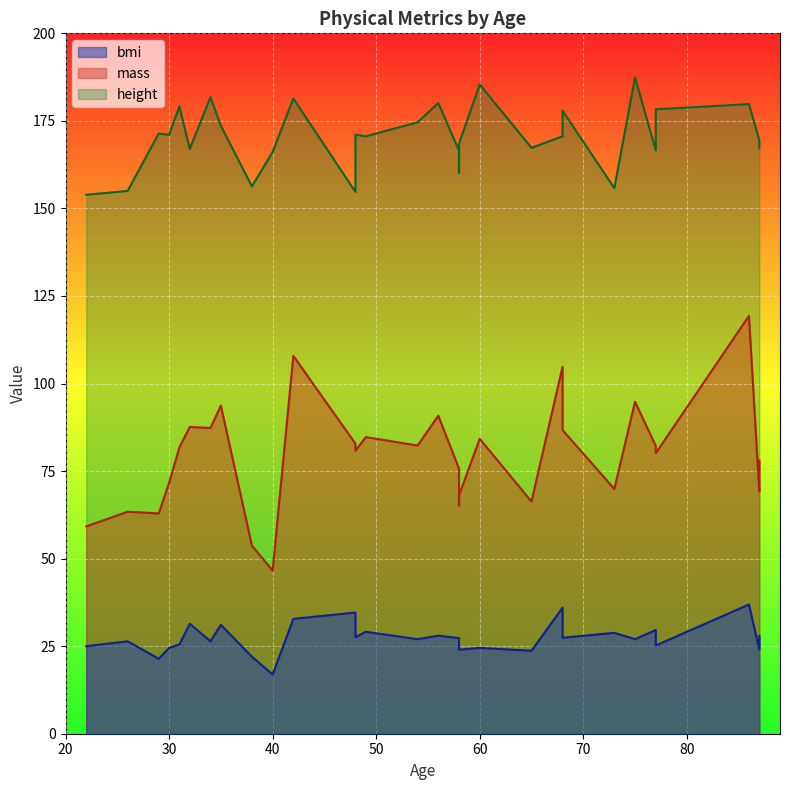

What is the value of the bmi point at the 6th from the left?

31.1